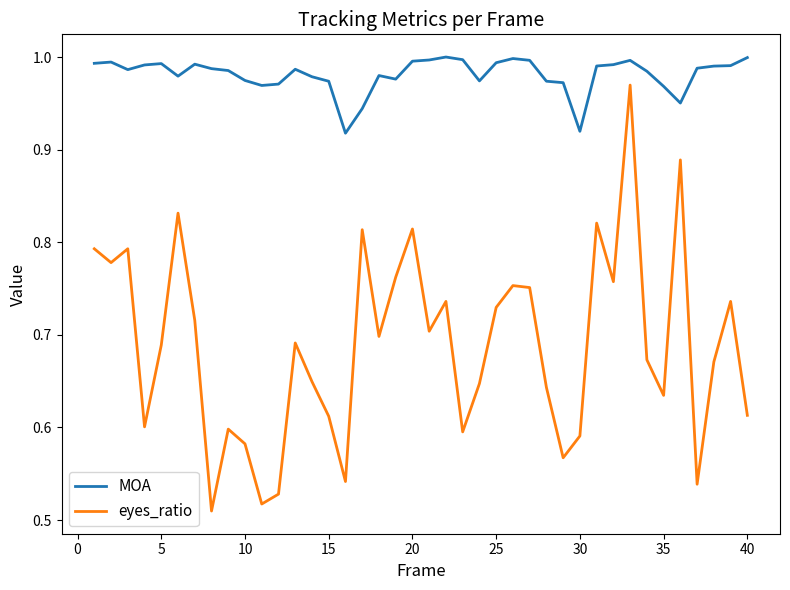

What are all the series names shown in the legend?

MOA, eyes_ratio